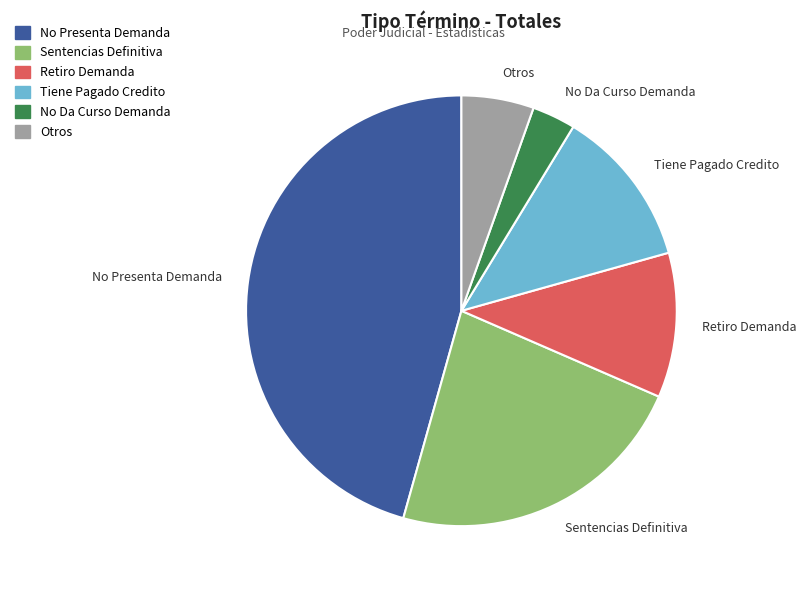

True or false: No Presenta Demanda accounts for 36% of the total.

False